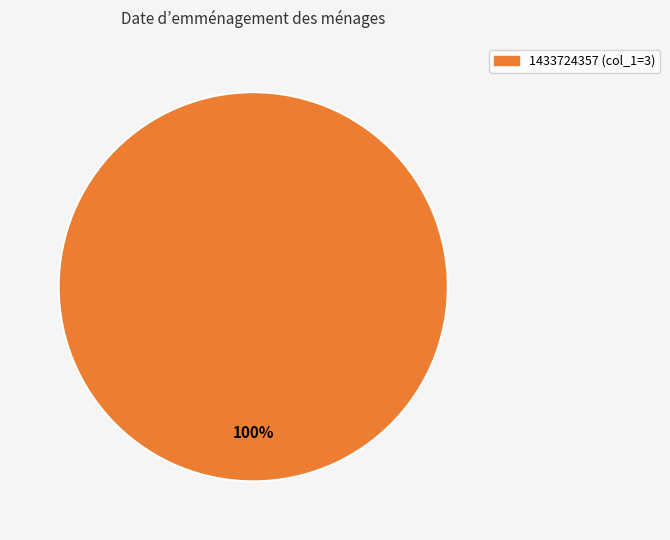

Is there a majority slice in this chart?

Yes